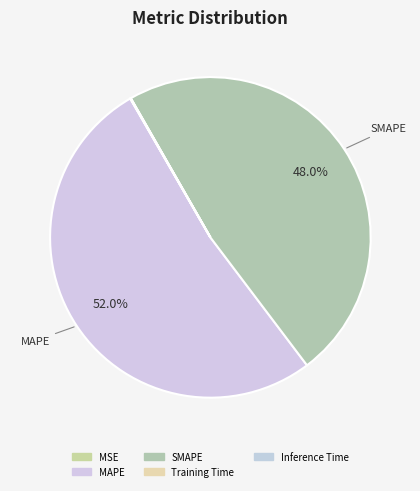

Is the sum of Training Time and Inference Time greater than half?

No